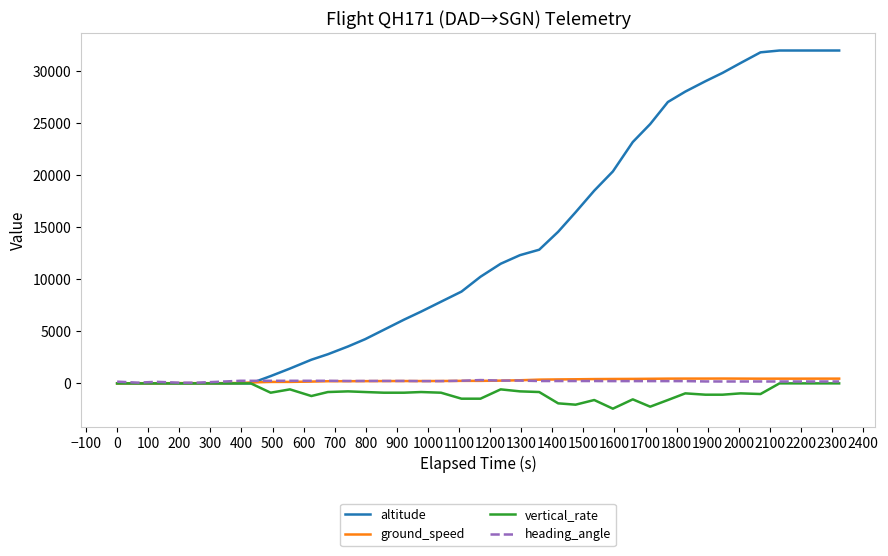

Which series has the largest total across all categories?

altitude